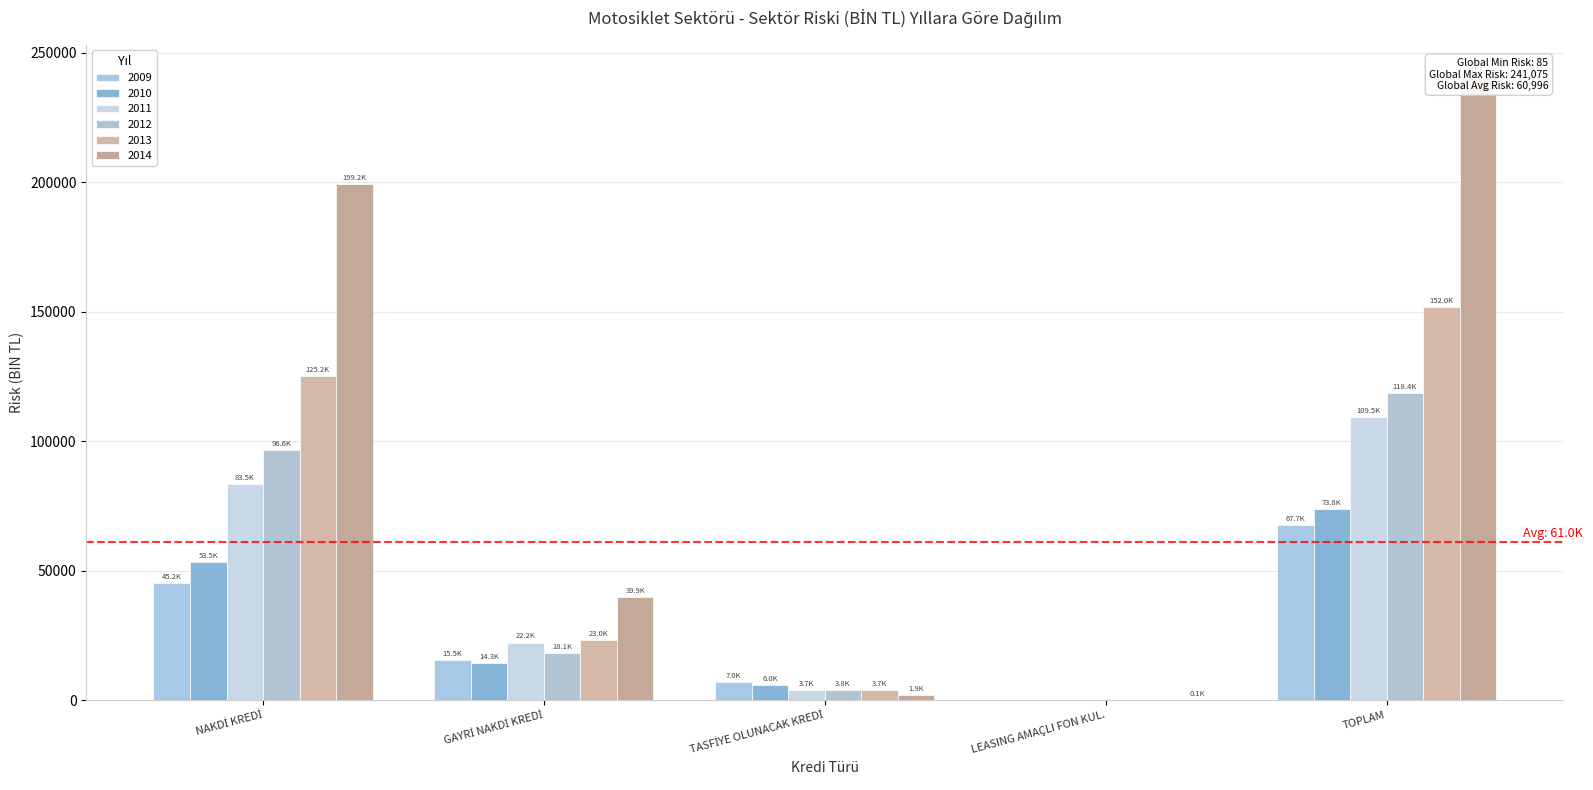

Between LEASING AMAÇLI FON KUL. and TOPLAM, which series saw the biggest shift?

2014